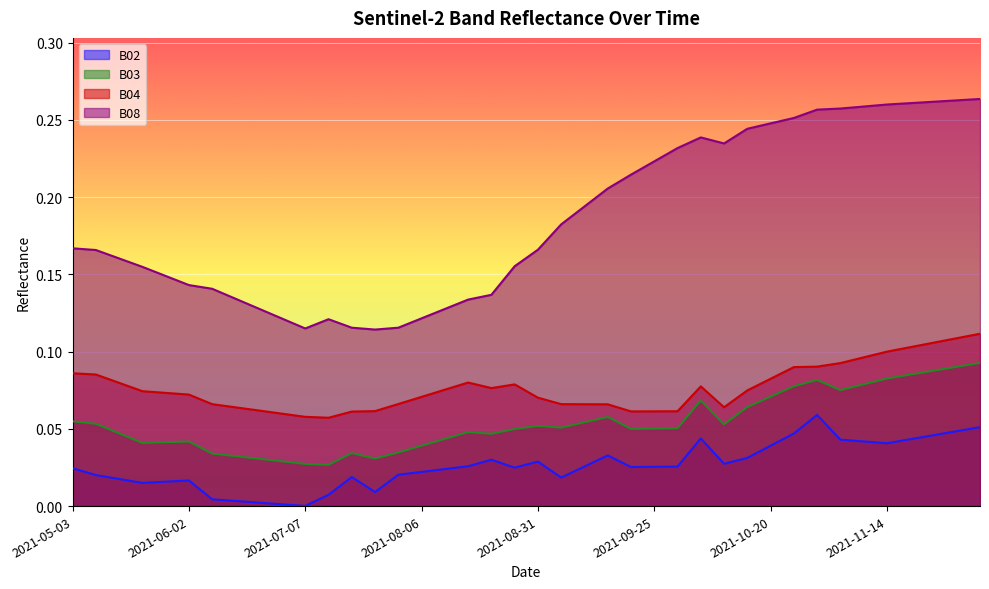

Which category has the lowest value in the B03 series?

2021-07-17